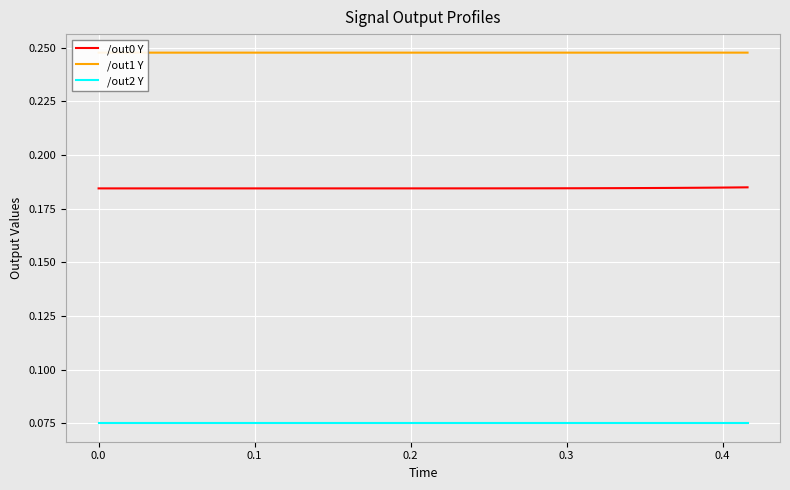

True or false: /out1 Y and /out0 Y cross at least once.

False